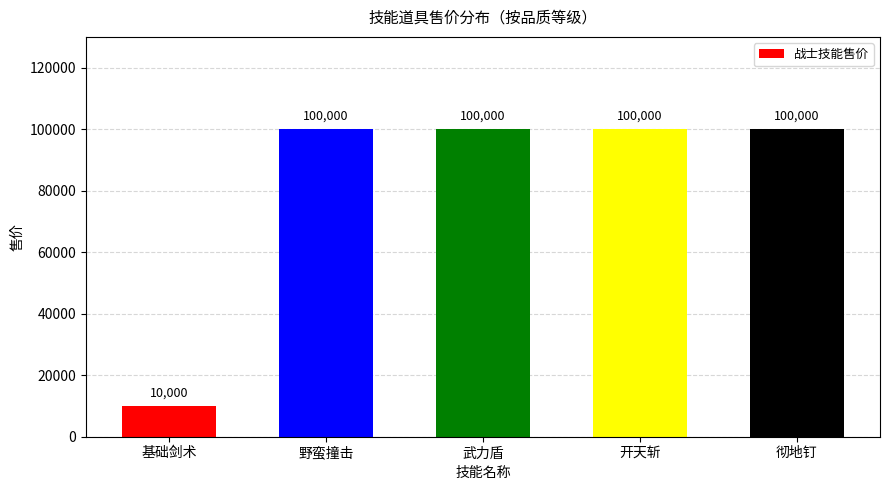

Reading left to right, list all the values displayed in this chart.

10000	100000	100000	100000	100000